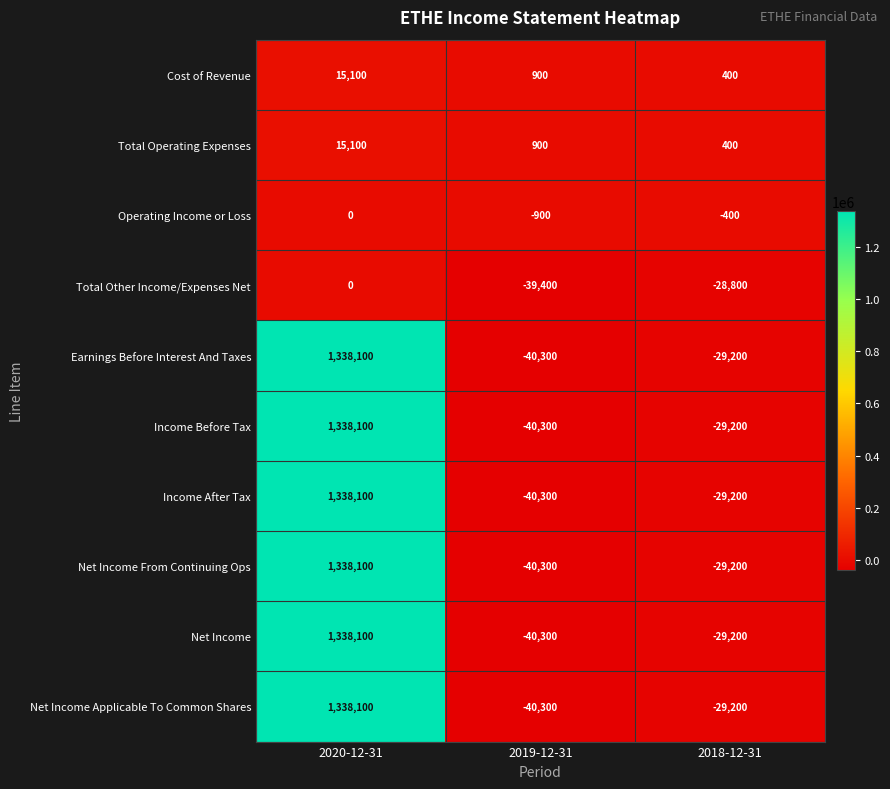

What is the sum of all Earnings Before Interest And Taxes values?

1268600